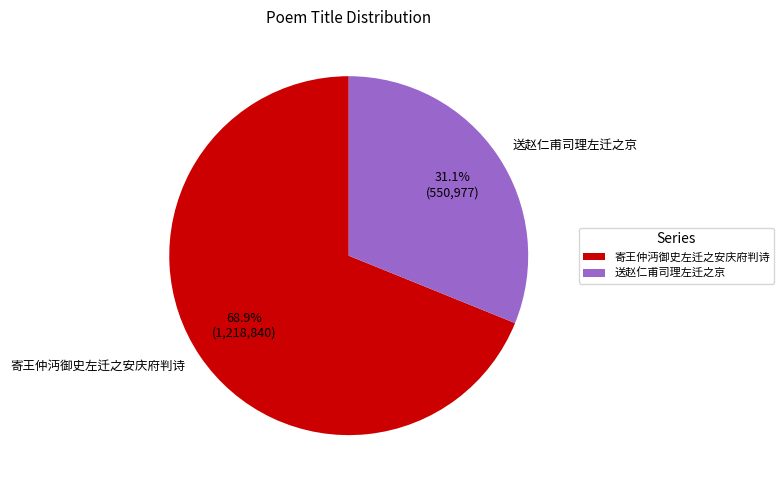

Combined, what portion of the pie is 送赵仁甫司理左迁之京 and 寄王仲沔御史左迁之安庆府判诗?

100.0%